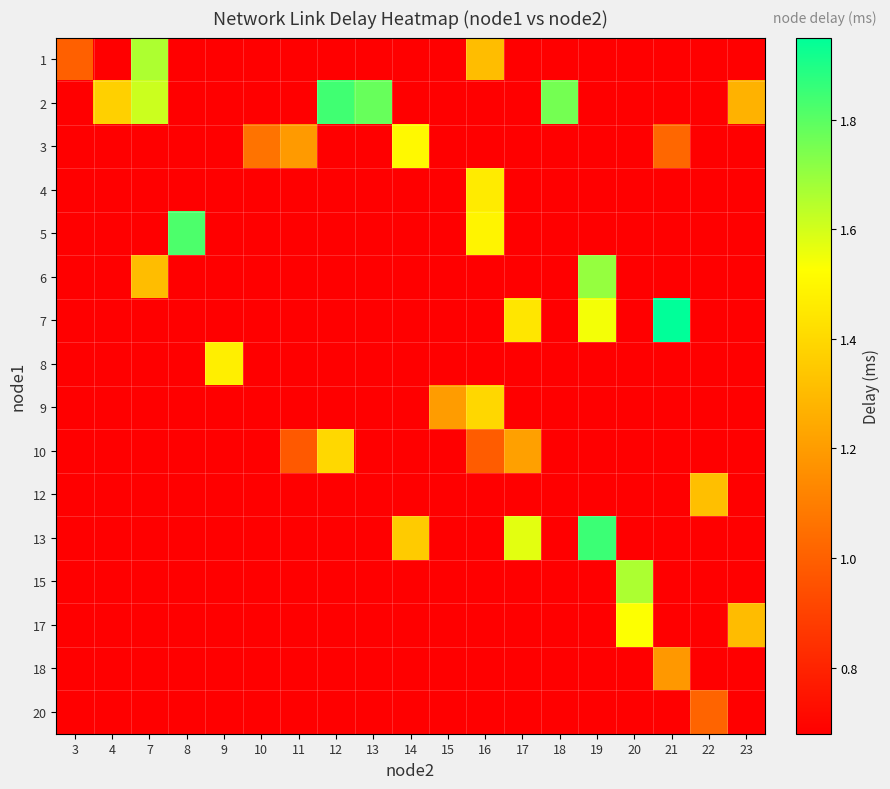

What is the total value across all series at 19?

13.9